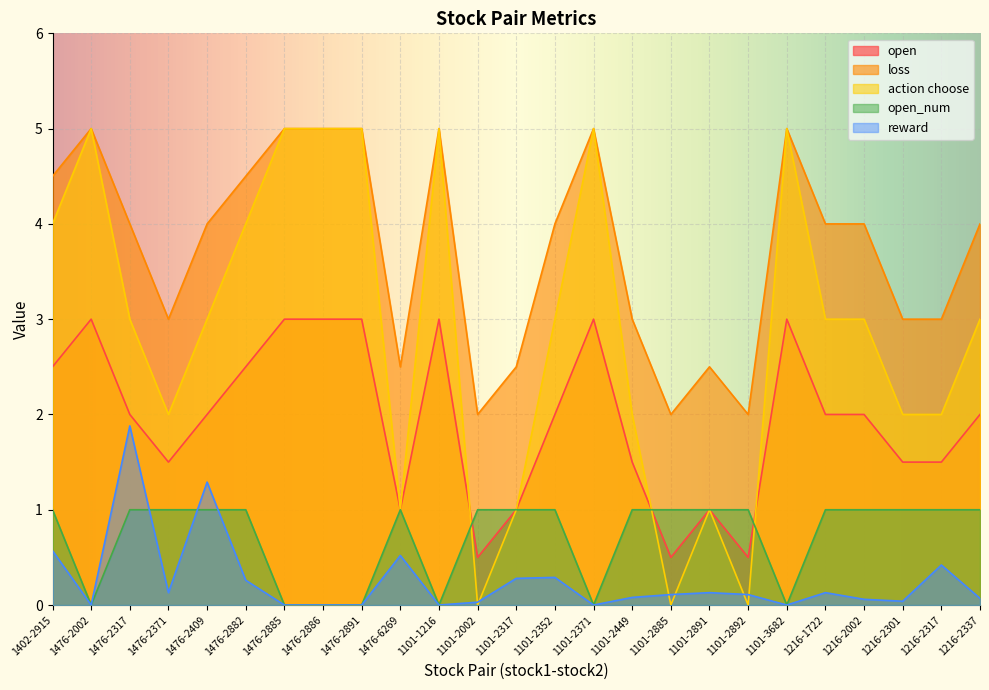

What are all the series names shown in the legend?

open, loss, action choose, open_num, reward